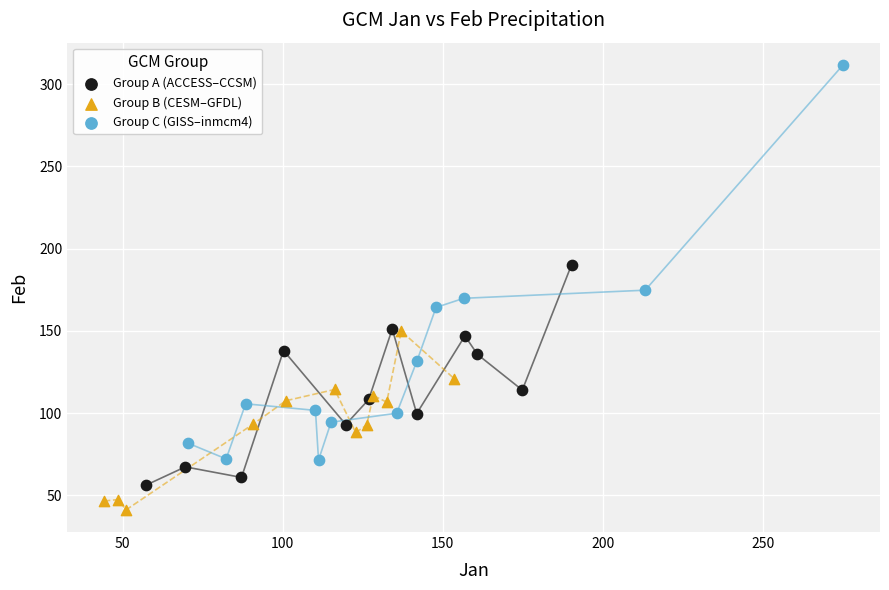

Which series has the widest spread of Y values?

Group C (GISS–inmcm4)